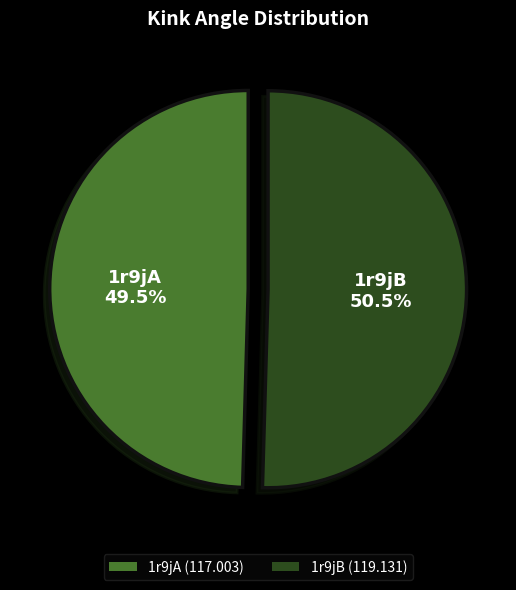

Is it true that 1r9jA is 64% of the pie?

False